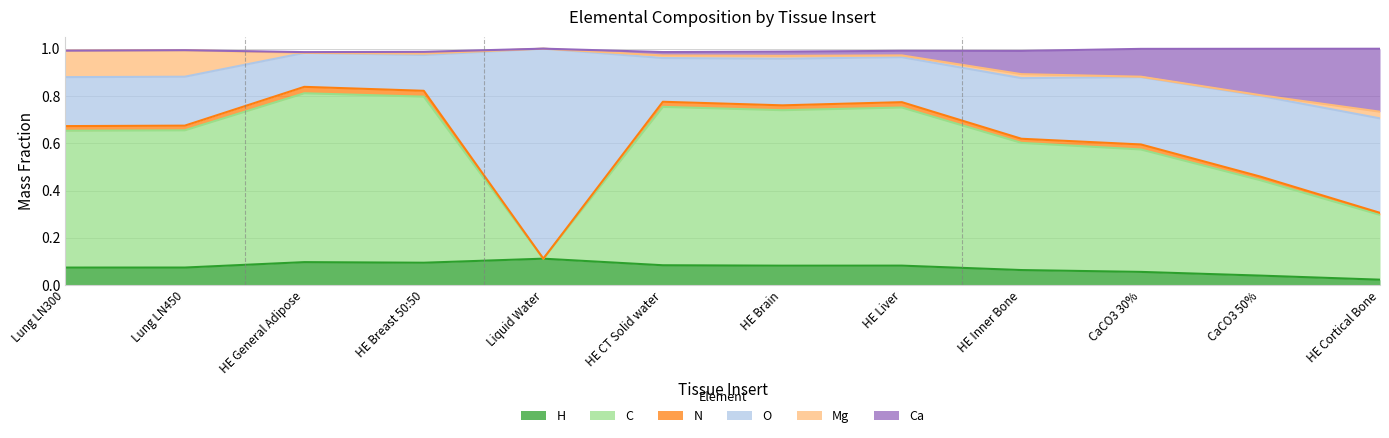

True or false: H and Ca intersect in this chart.

False